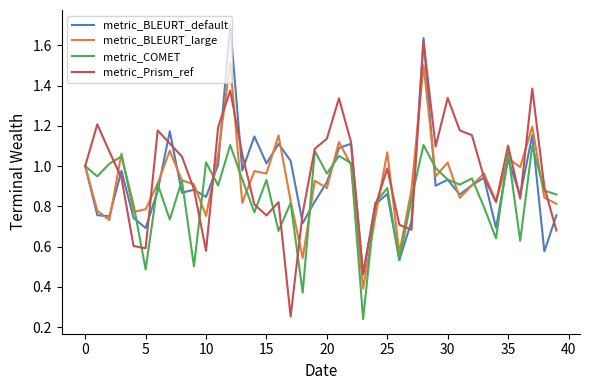

Which series has the widest spread of values?

metric_Prism_ref